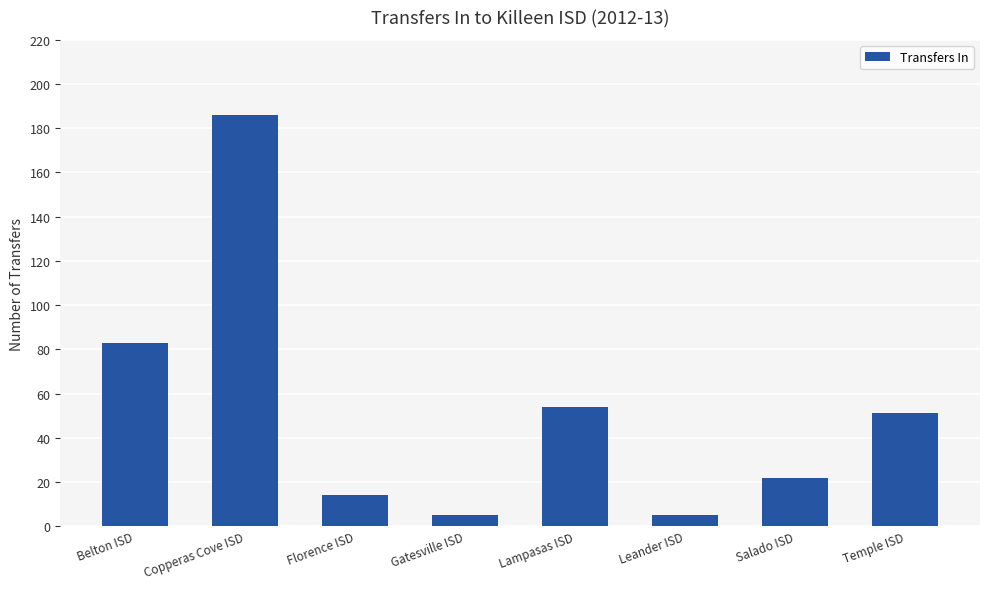

Approximately how many times larger is the value at Belton ISD compared to Temple ISD?

1.6